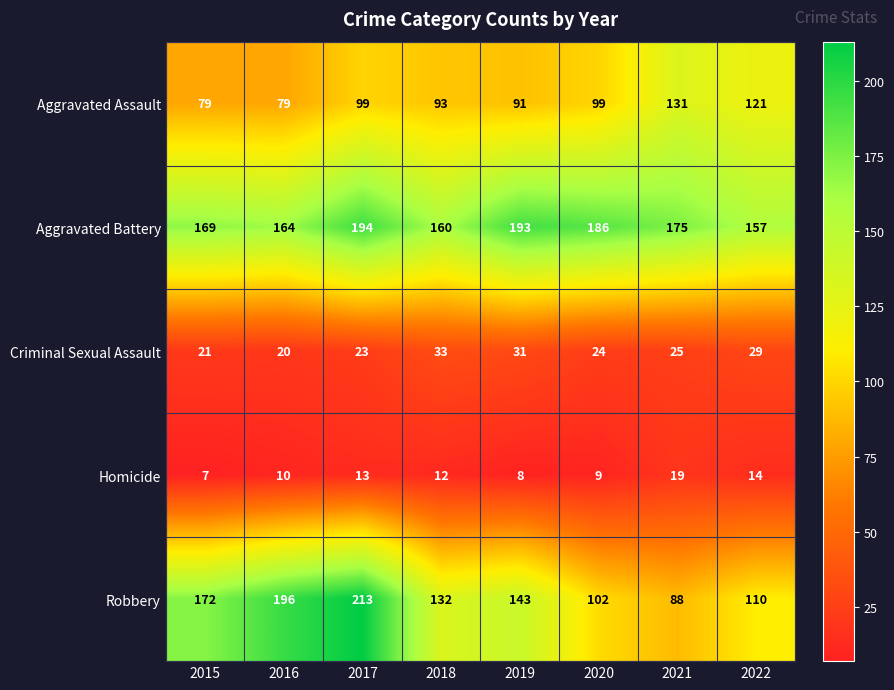

The value of Aggravated Assault at 2017 is 58. True or false?

False